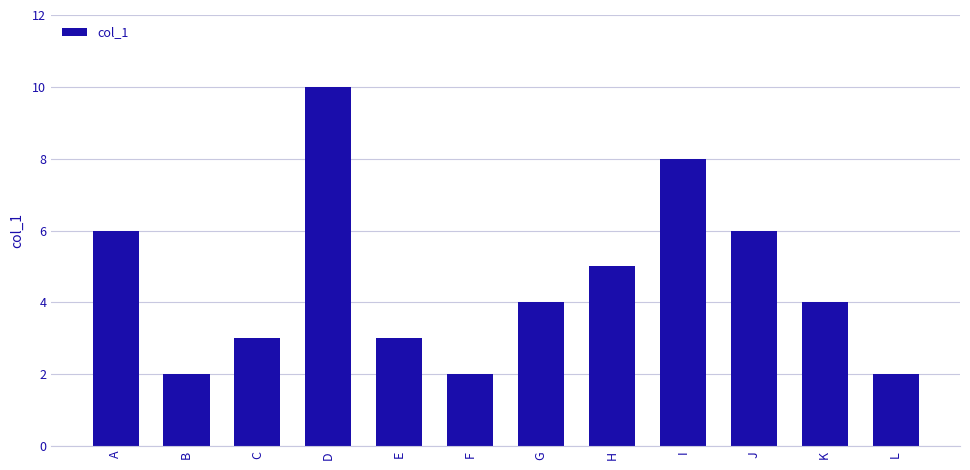

Which has a higher value, I or B?

I